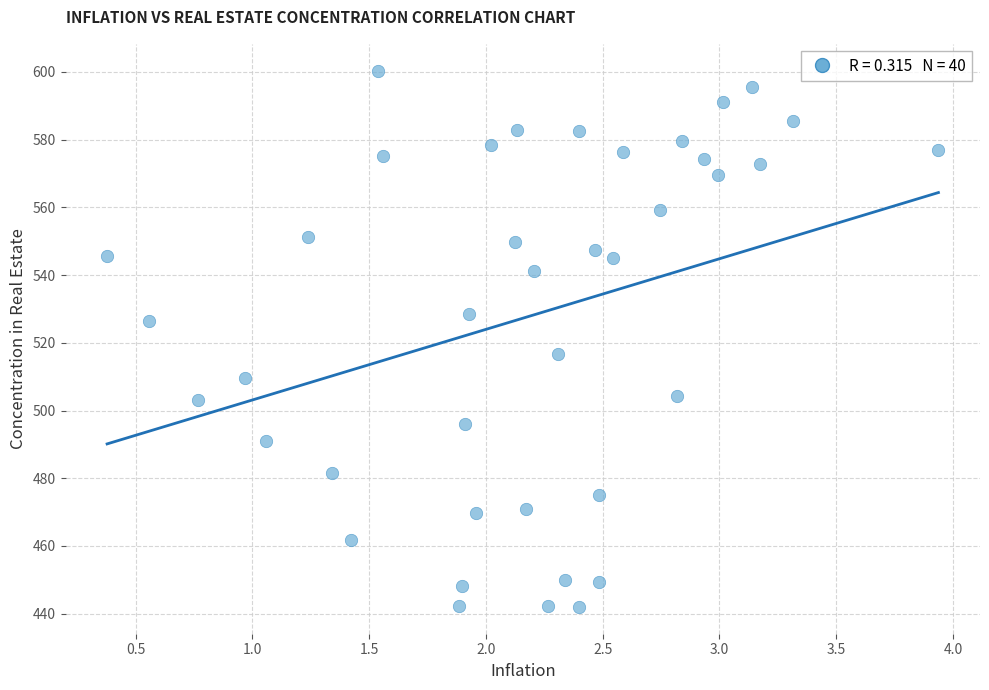

What is the range of X values (max minus min)?

3.6